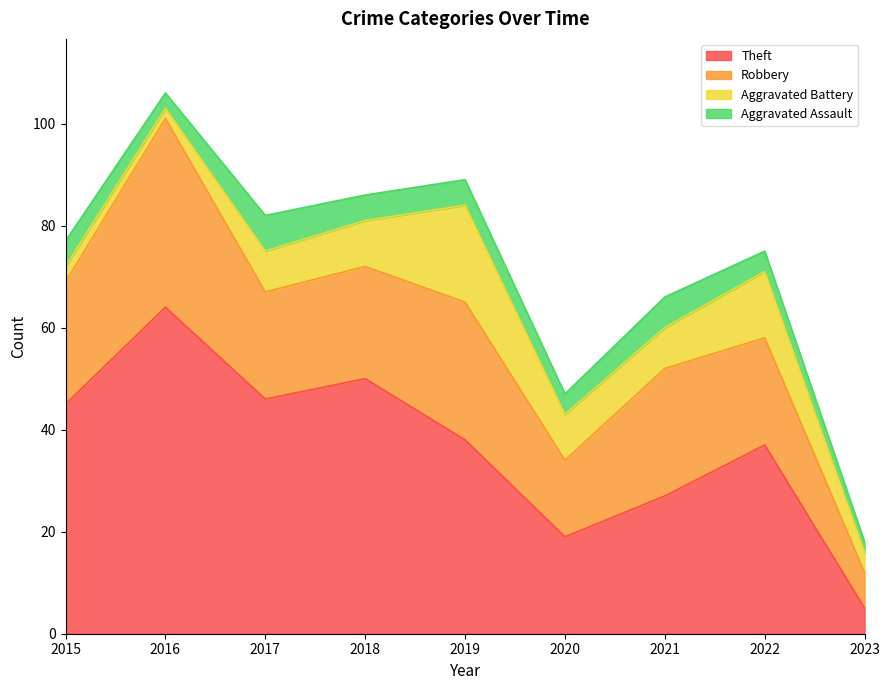

How many lines are shown in the chart?

4